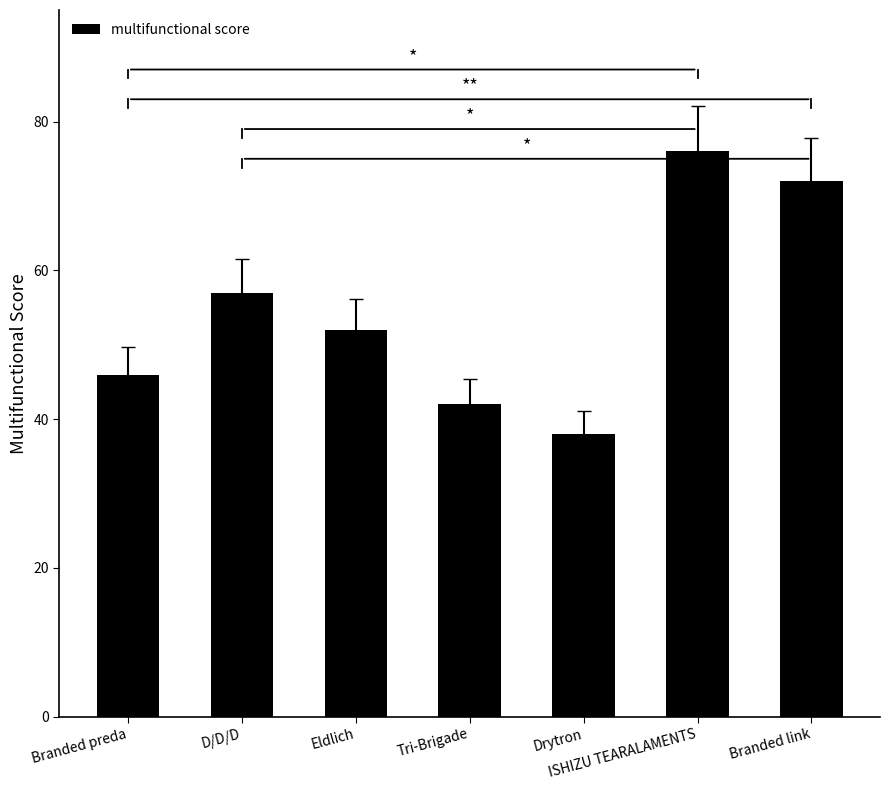

Reading right to left, transcribe all the data shown in this chart.

72	76	38	42	52	57	46